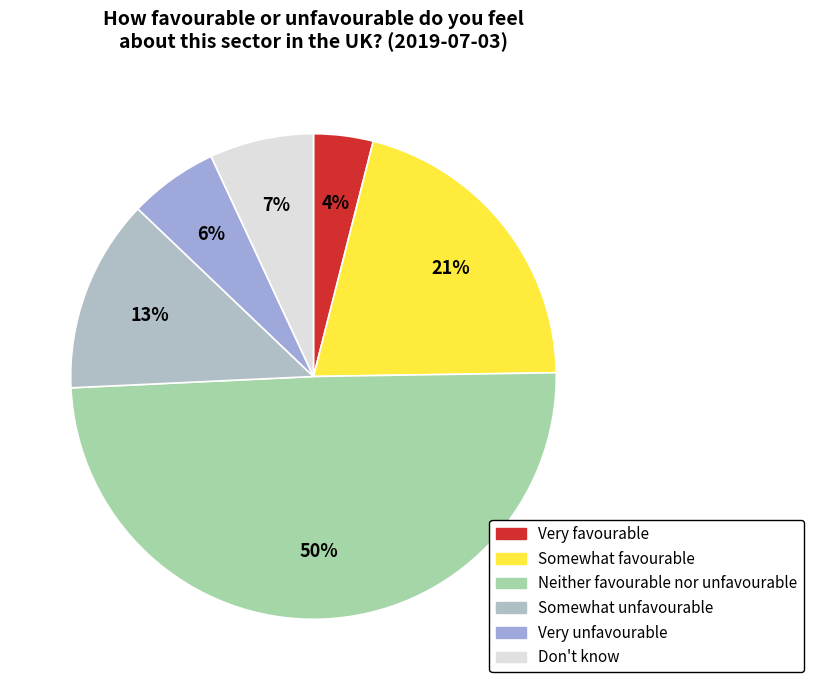

Which category has the biggest portion of the pie?

Neither favourable nor unfavourable